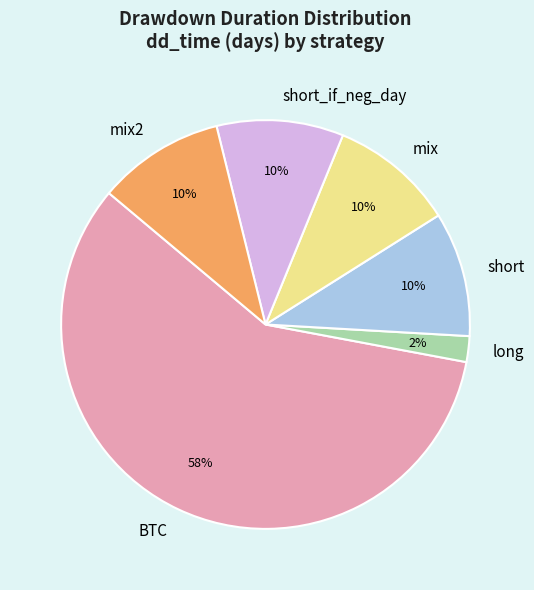

What is the smallest slice in the pie chart?

long